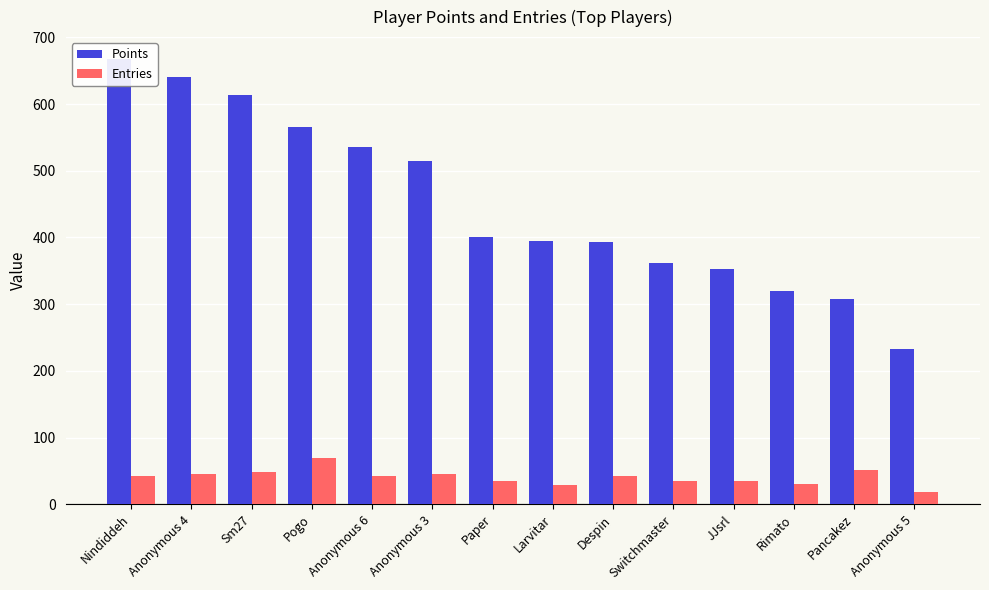

Reading left to right, list all the values displayed in this chart.

Points: Nindiddeh=667	Anonymous 4=641	Sm27=613	Pogo=566	Anonymous 6=536	Anonymous 3=515	Paper=401	Larvitar=394	Despin=393	Switchmaster=362	JJsrl=352	Rimato=319	Pancakez=307	Anonymous 5=233
Entries: Nindiddeh=42	Anonymous 4=45	Sm27=49	Pogo=70	Anonymous 6=42	Anonymous 3=45	Paper=35	Larvitar=29	Despin=42	Switchmaster=35	JJsrl=35	Rimato=30	Pancakez=52	Anonymous 5=18